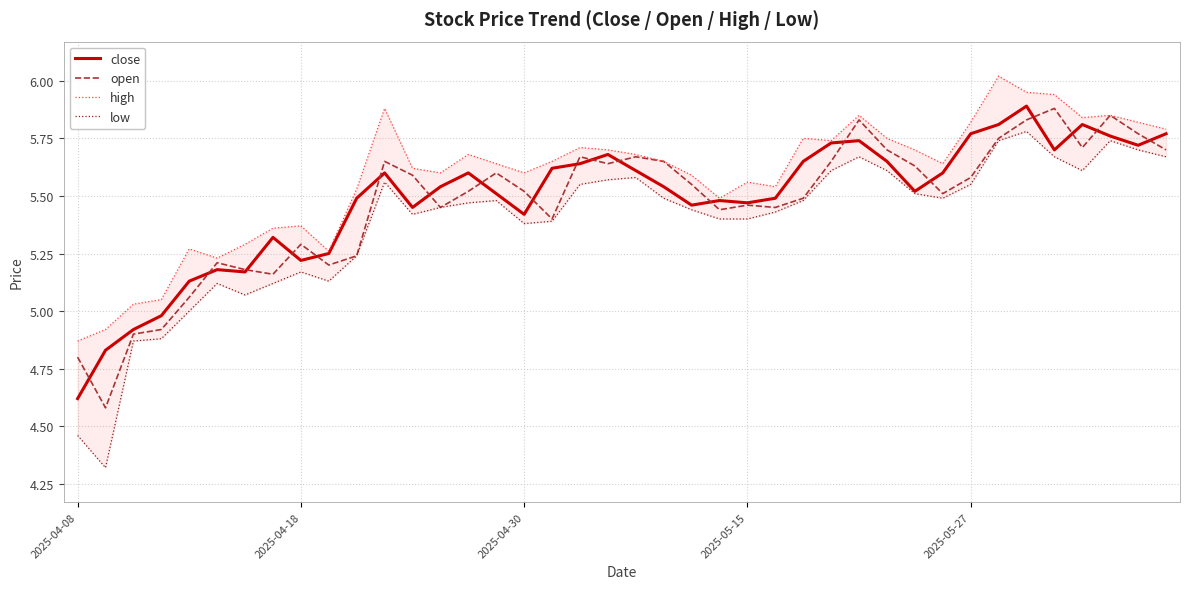

List the series in order of their peak value, highest first.

high, close, open, low